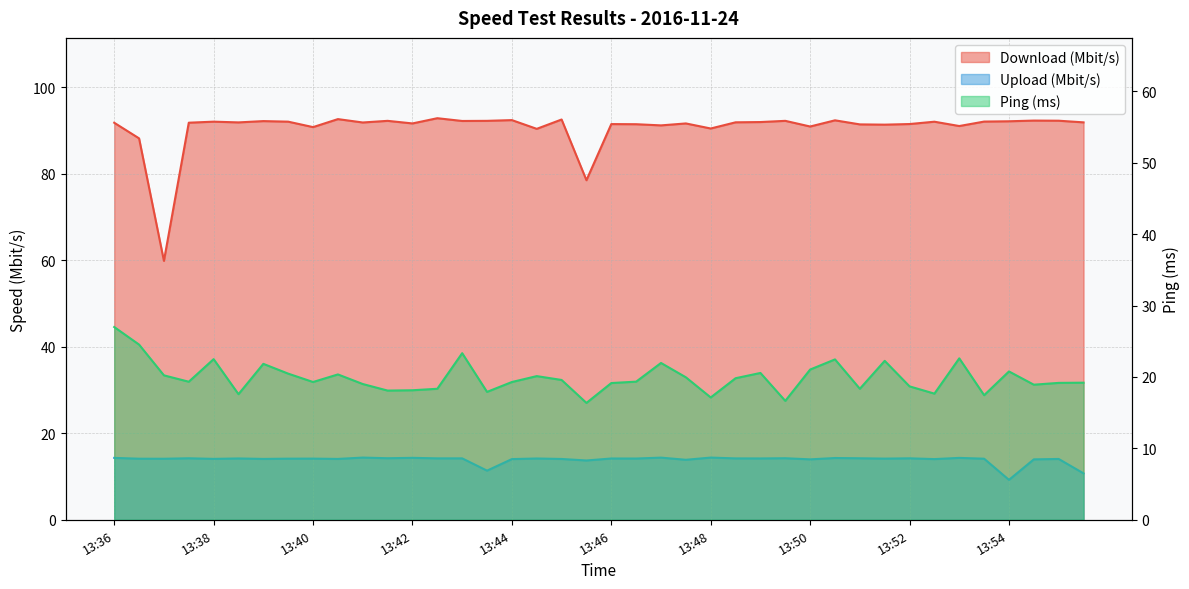

List the series in order of their peak value, highest first.

Download (Mbit/s), Ping (ms), Upload (Mbit/s)